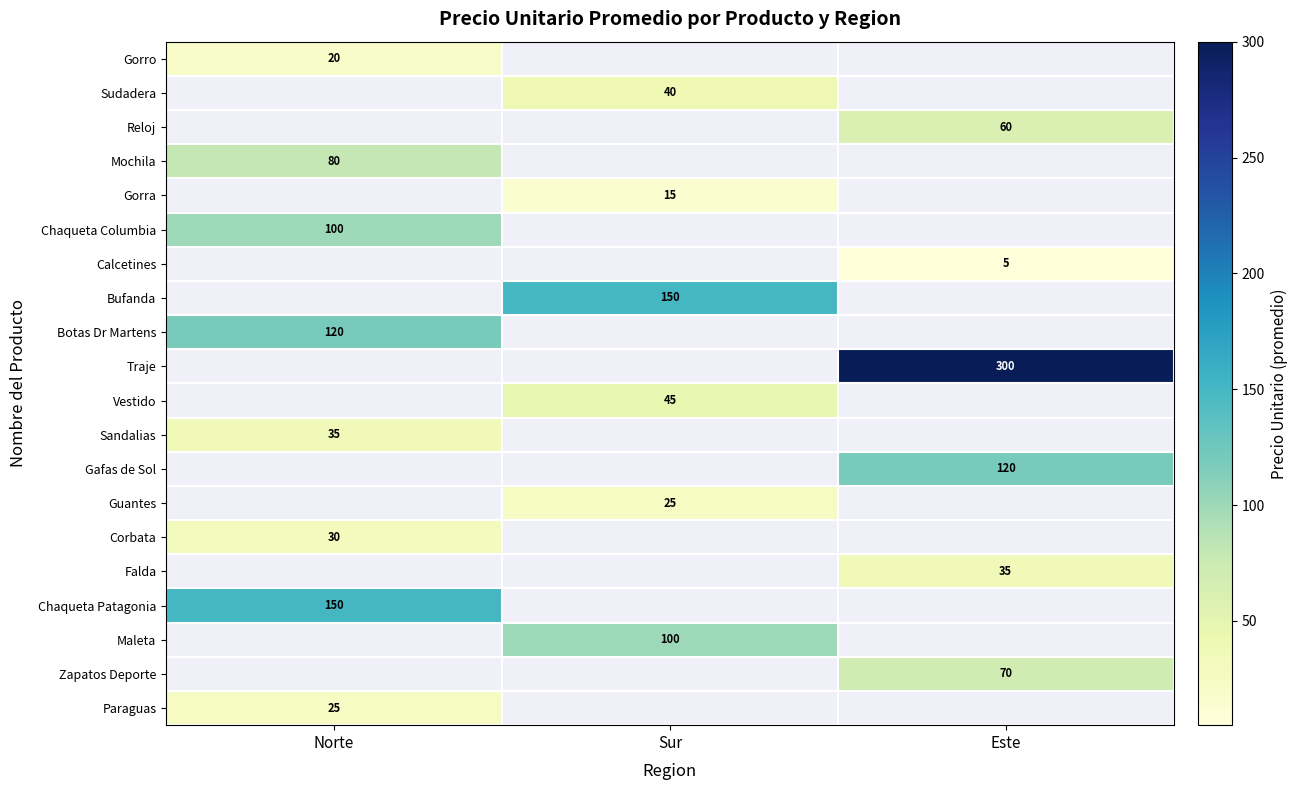

True or false: Sudadera has a value of 57.1 at Sur.

False